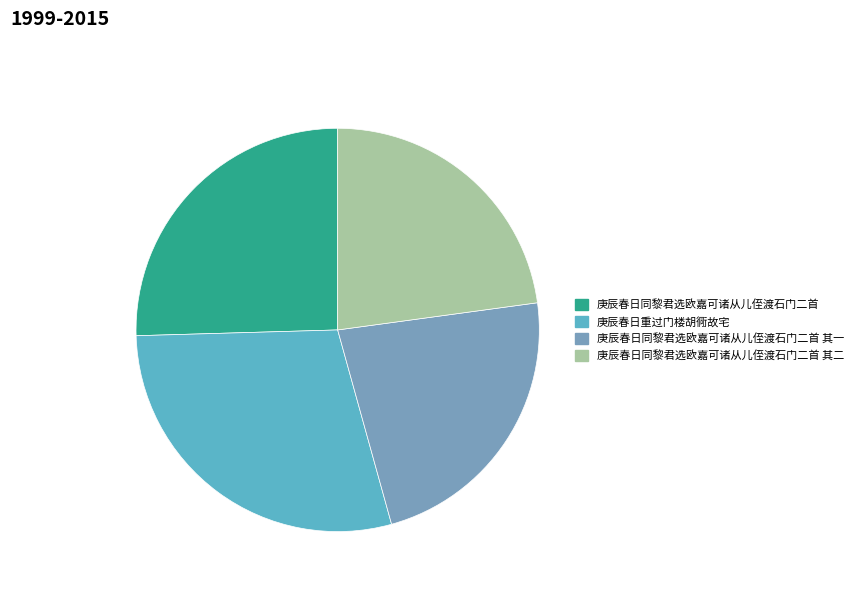

True or false: 庚辰春日同黎君选欧嘉可诸从儿侄渡石门二首 accounts for 19% of the total.

False